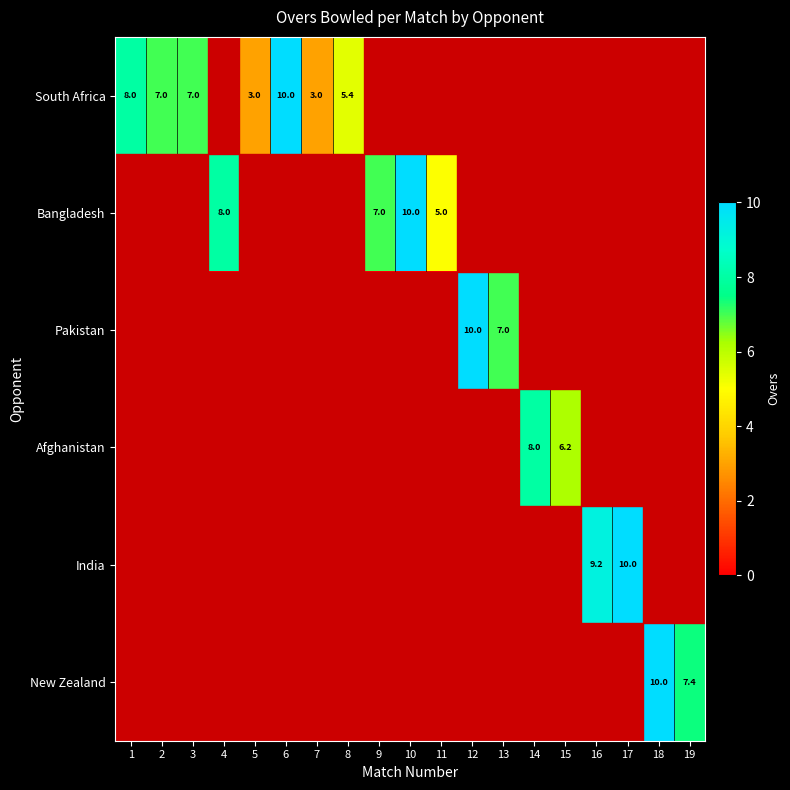

What is the difference between the South Africa values at 1 and 19?

8.0